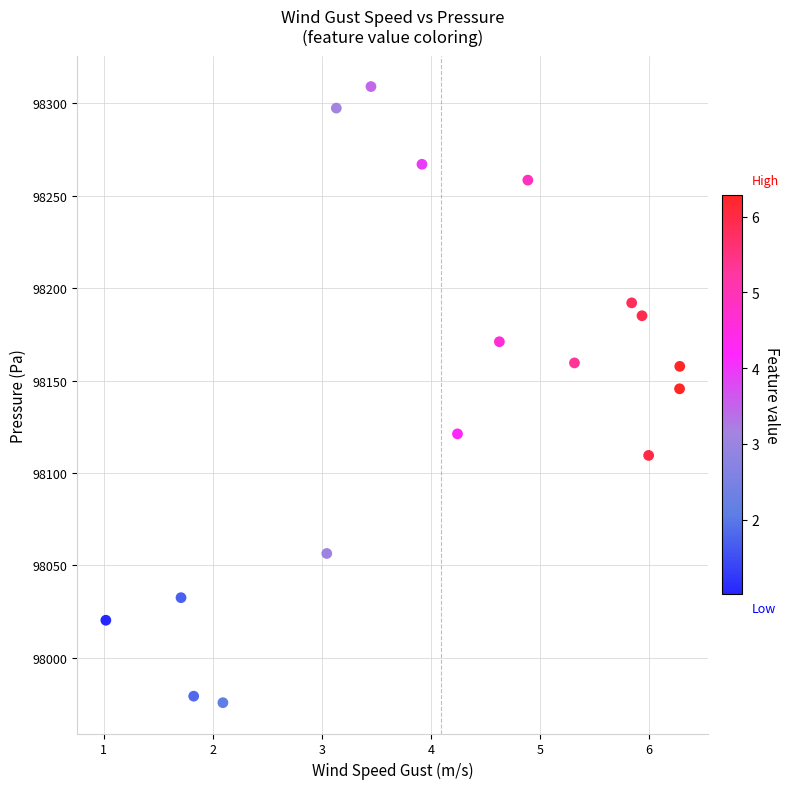

What is the range of X values (max minus min)?

5.3